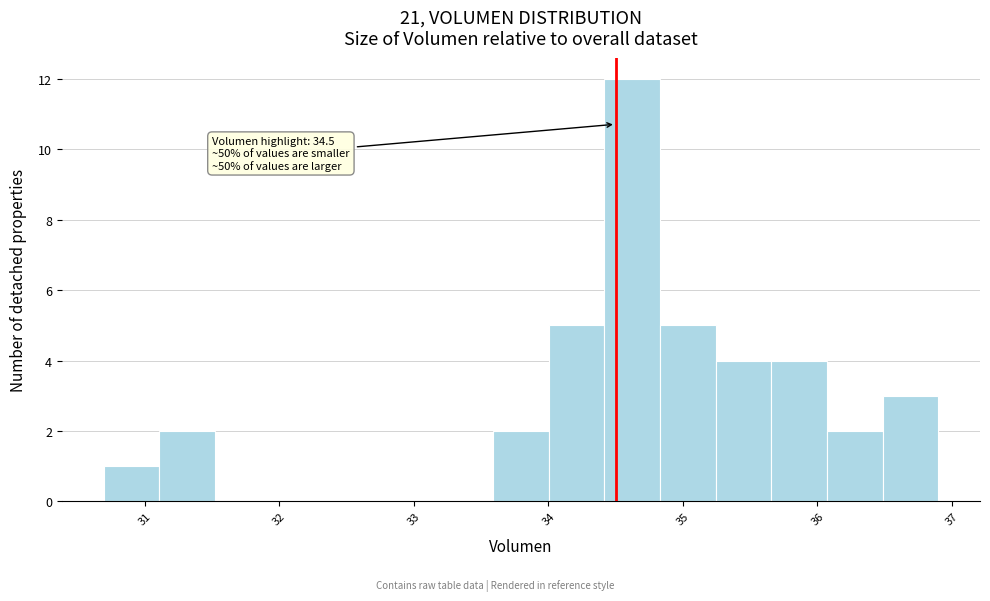

Which range on the x-axis has the tallest bar?

34.4 to 34.8